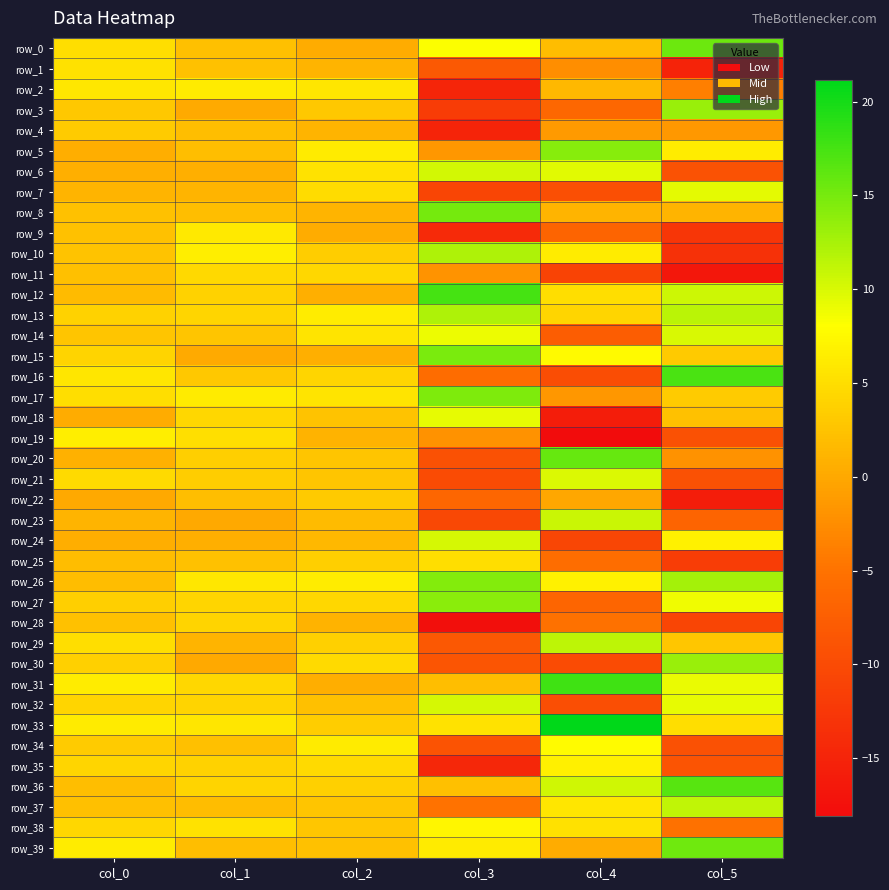

At which category is the sum across all series the highest?

col_0